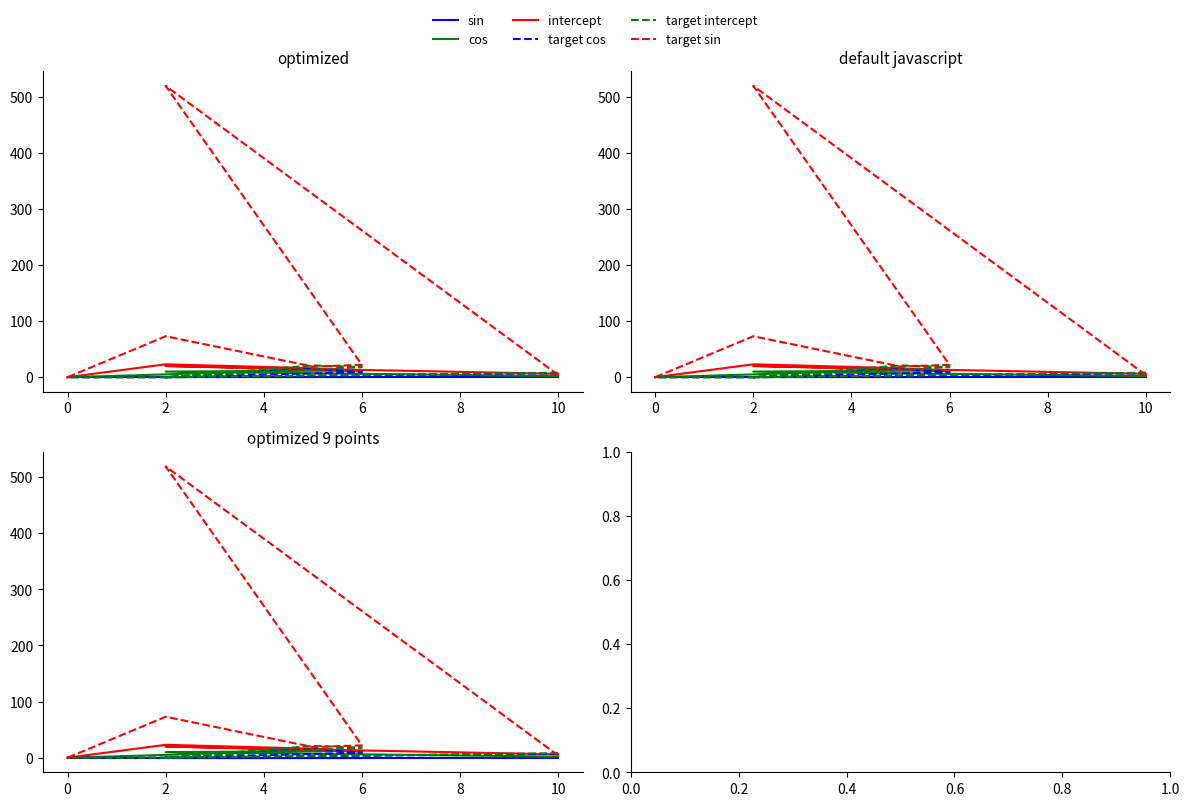

What is the sum of all cos values?

43